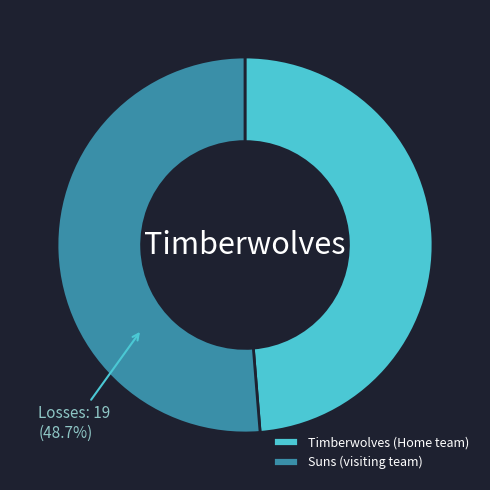

To the nearest percent, what is the average slice percentage?

50%